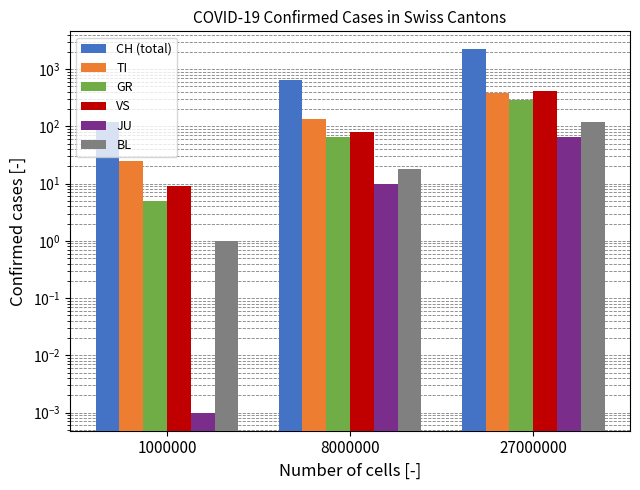

What is the value of the GR bar at the 2nd from the left?

66.0